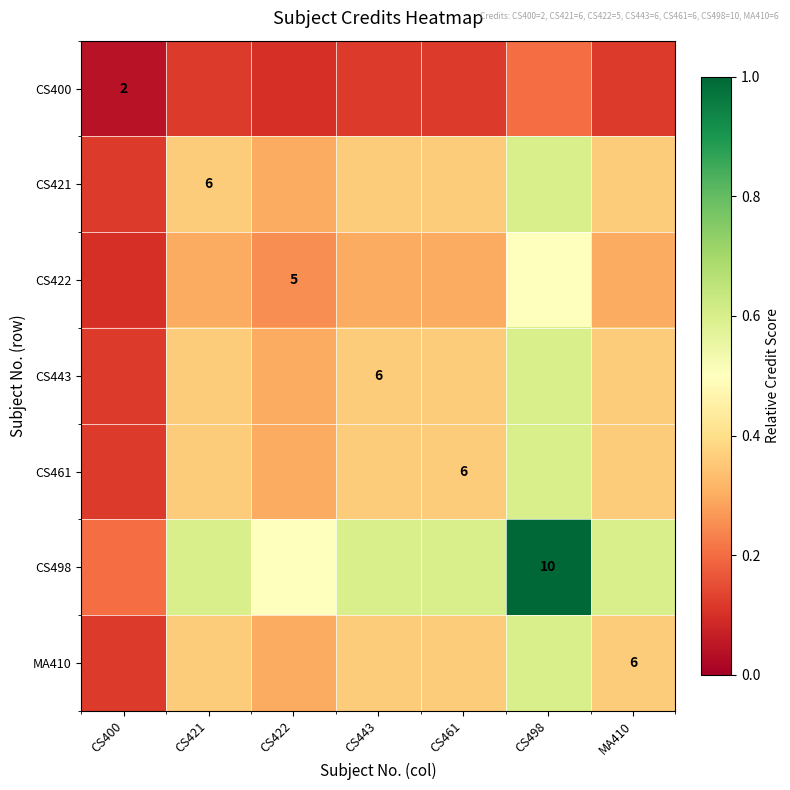

Which series has the largest total across all categories?

CS498